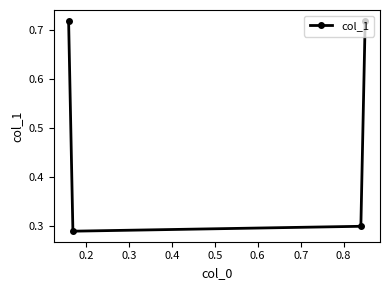

How many values are between 0 and 1?

4